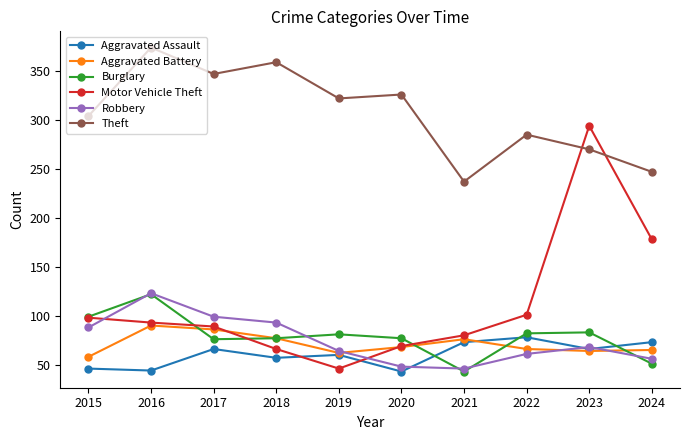

True or false: Aggravated Assault has more than 0 interior local peaks.

True